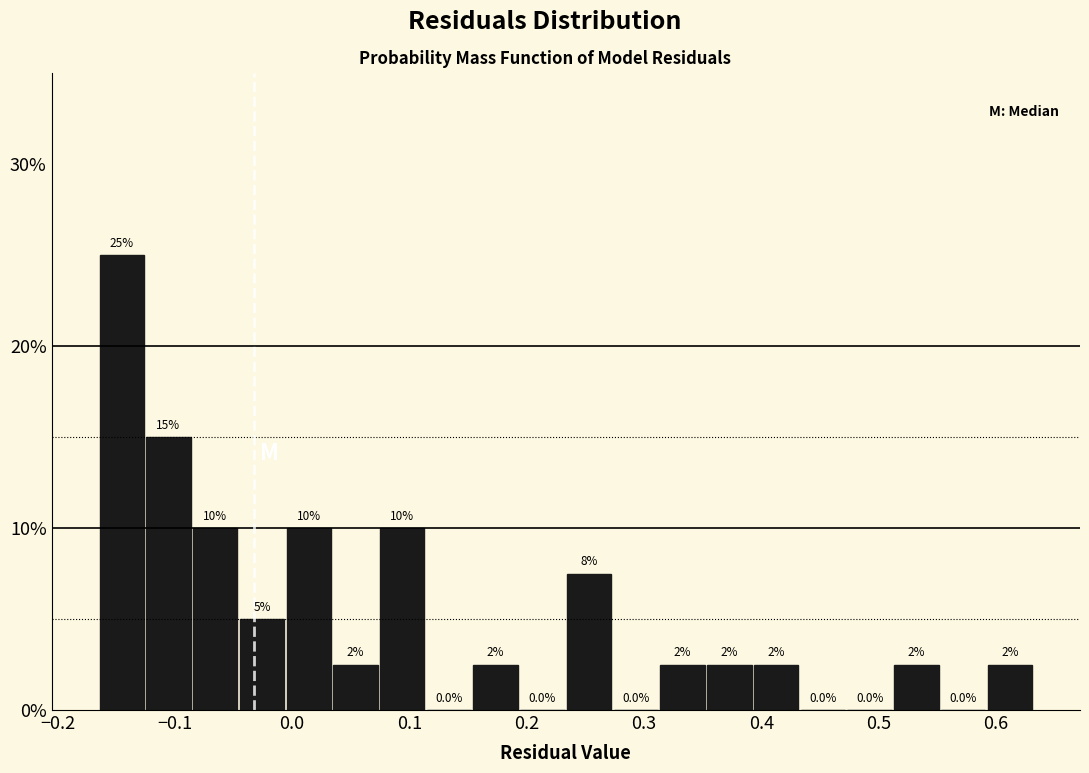

Read against the x-axis, roughly where is the centre of the tallest bar?

-0.15